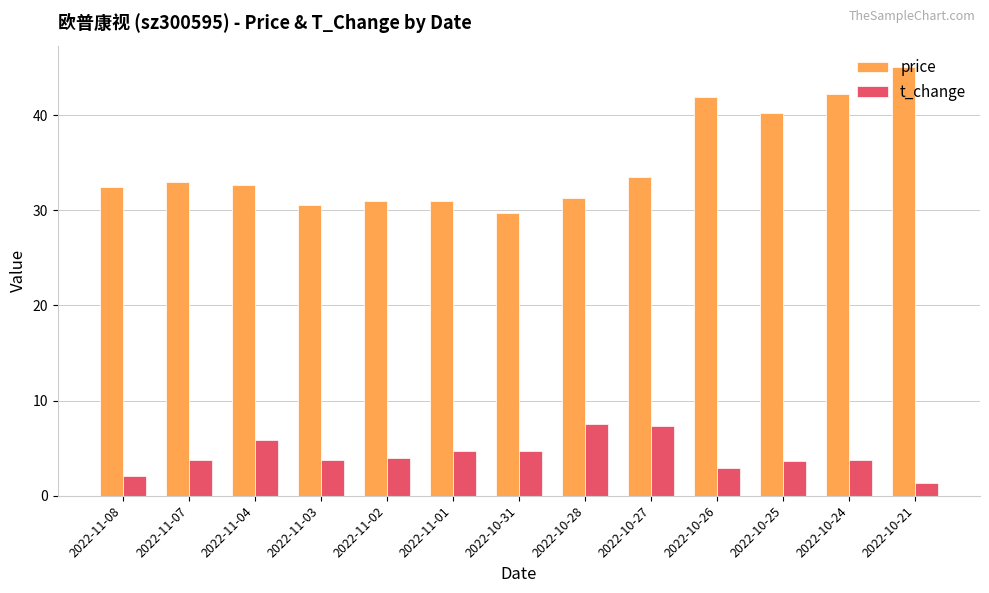

At which category does the chart reach its minimum across all series?

2022-10-21